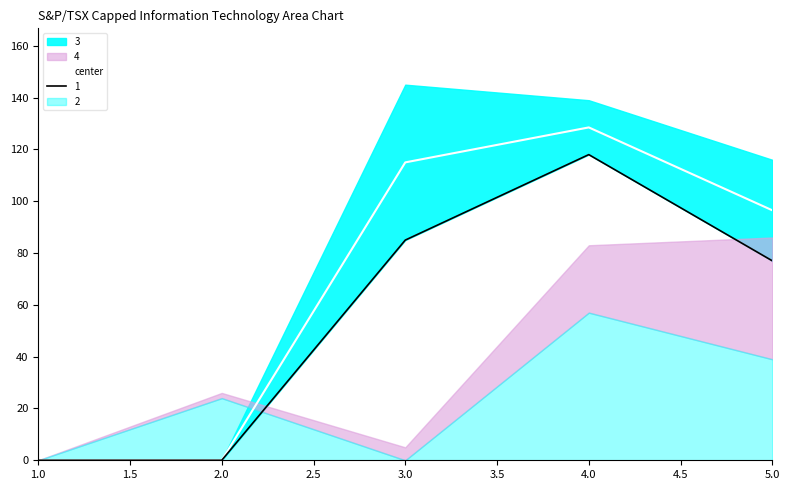

Is it true that center equals 154.0 at 5.0?

False